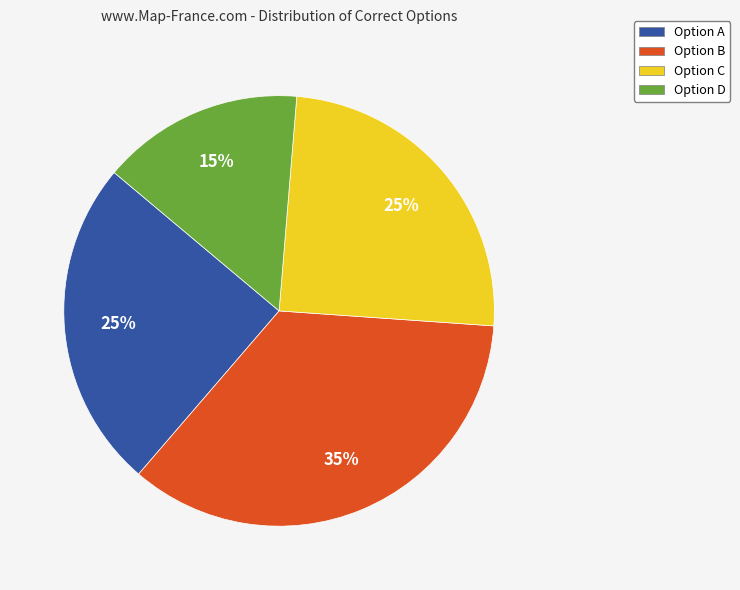

Approximately how many times larger is the value at Option B compared to Option D?

2.3